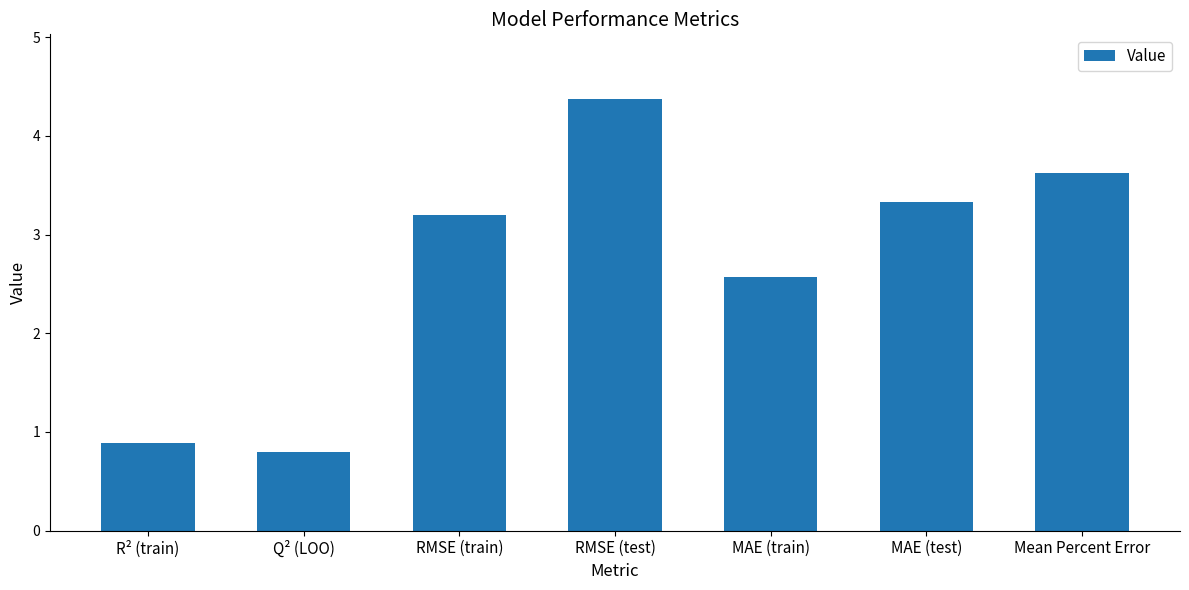

At which label does the data first exceed 3?

RMSE (train)